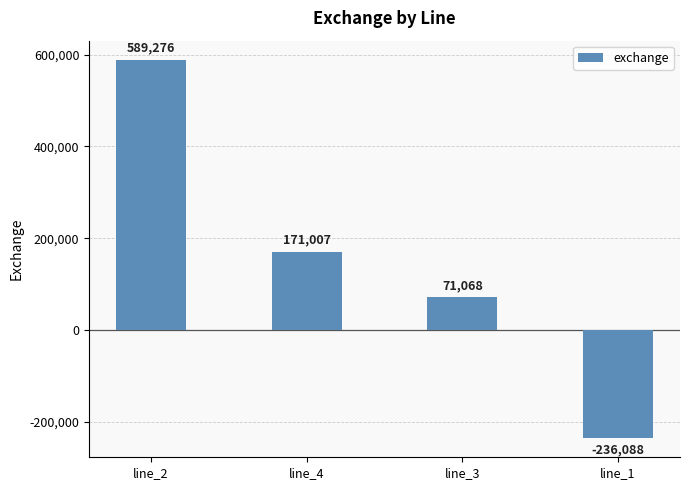

What is the difference between the second highest and minimum values?

407095